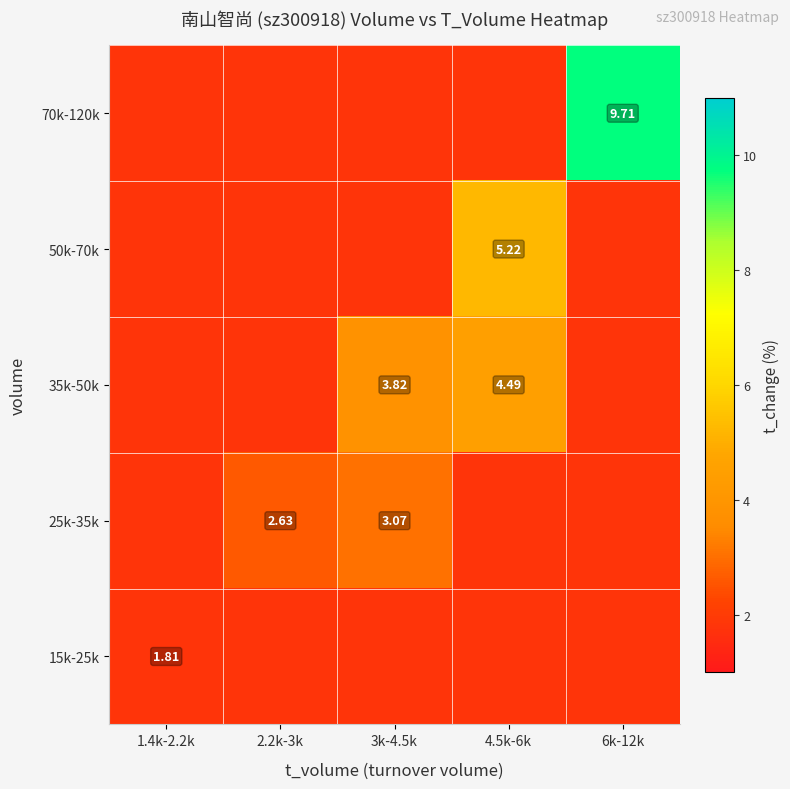

At how many categories does at least one series exceed 2?

4